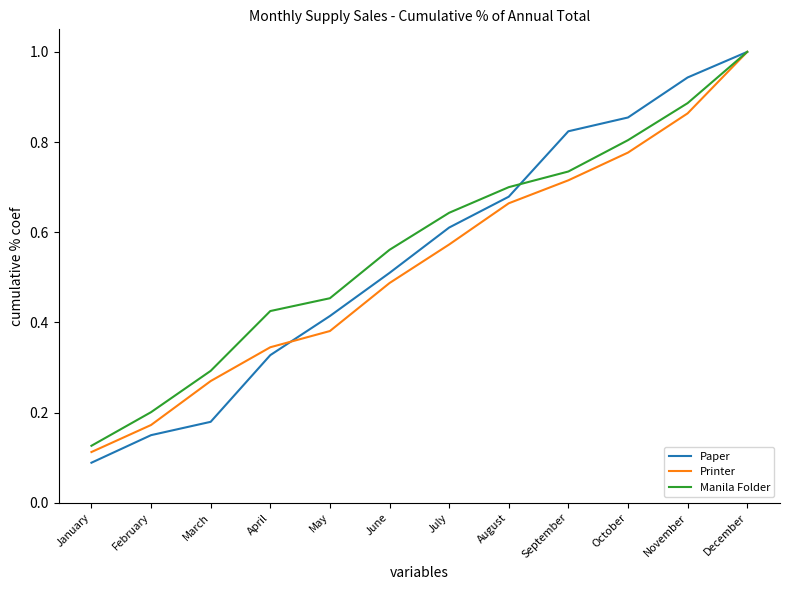

Rank the categories by Printer value from highest to lowest.

December, November, October, September, August, July, June, May, April, March, February, January